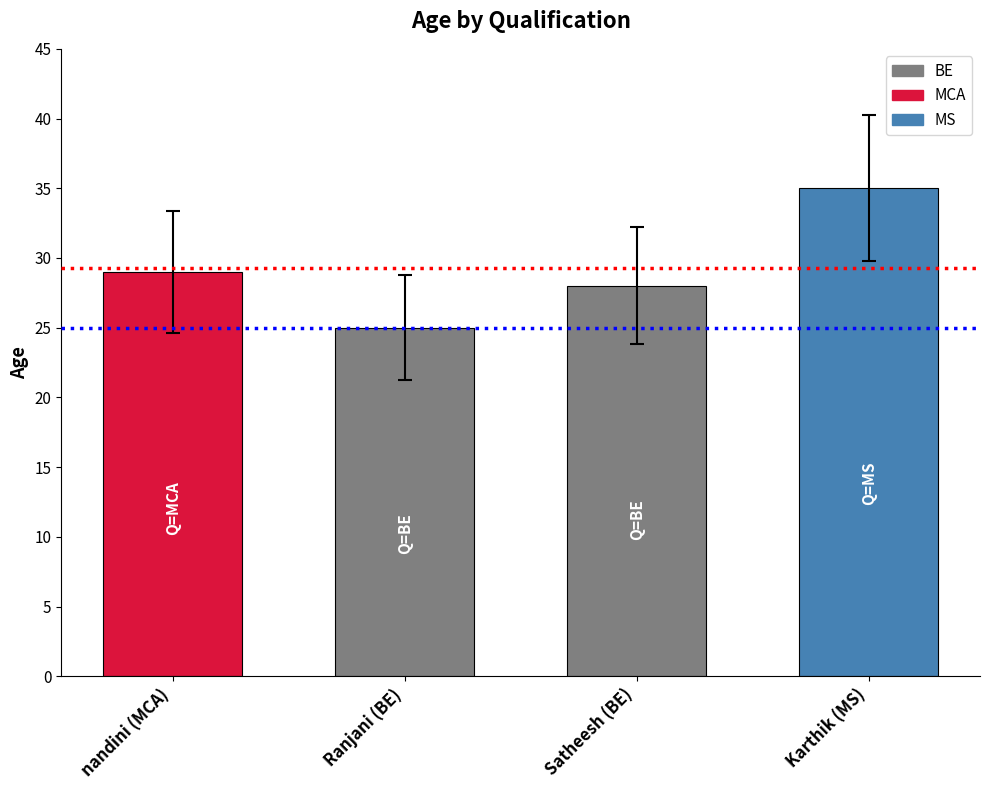

Read the value at Karthik (MS).

35